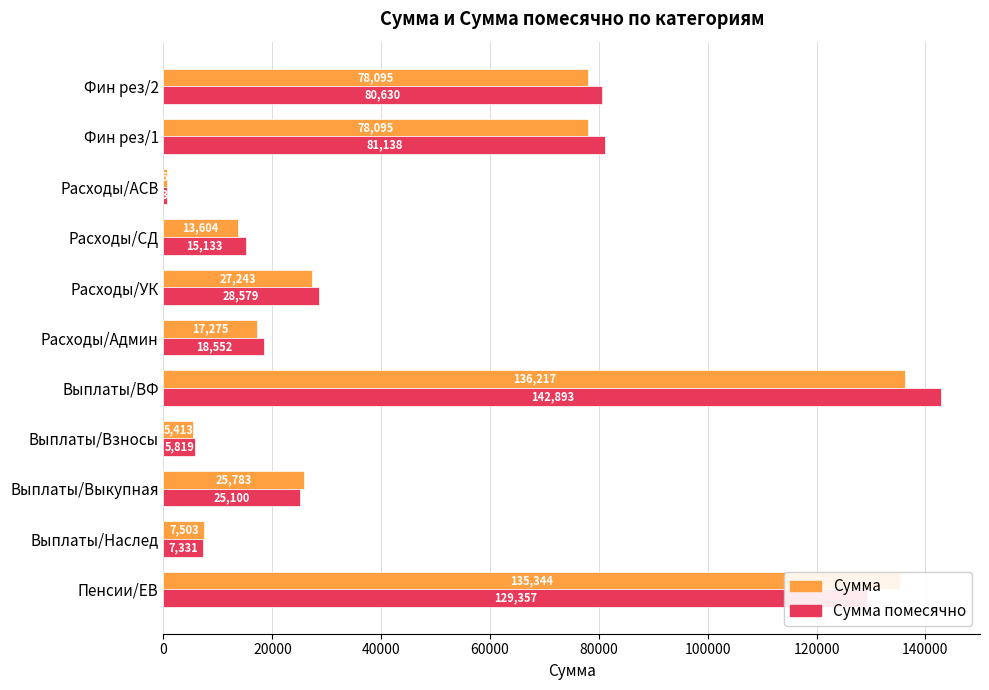

Rank the series by their maximum value, from highest to lowest.

Сумма помесячно, Сумма